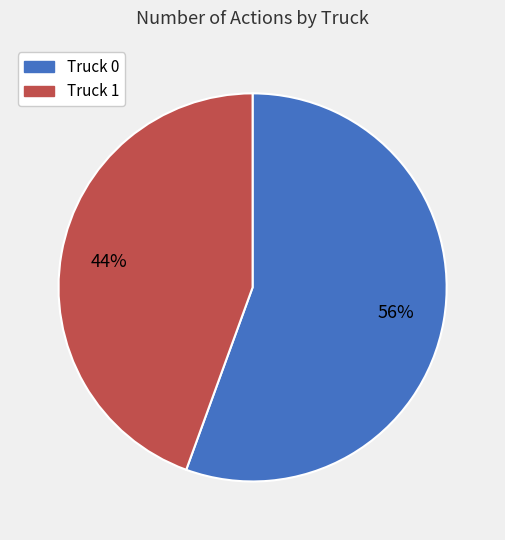

What percentage is the Truck 0 slice, to the nearest percent?

56%